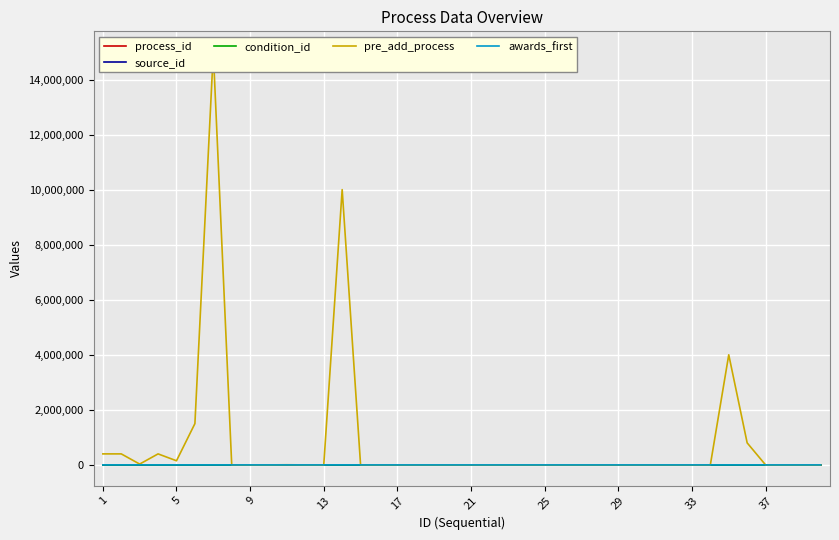

Which series has the largest range (max minus min)?

pre_add_process